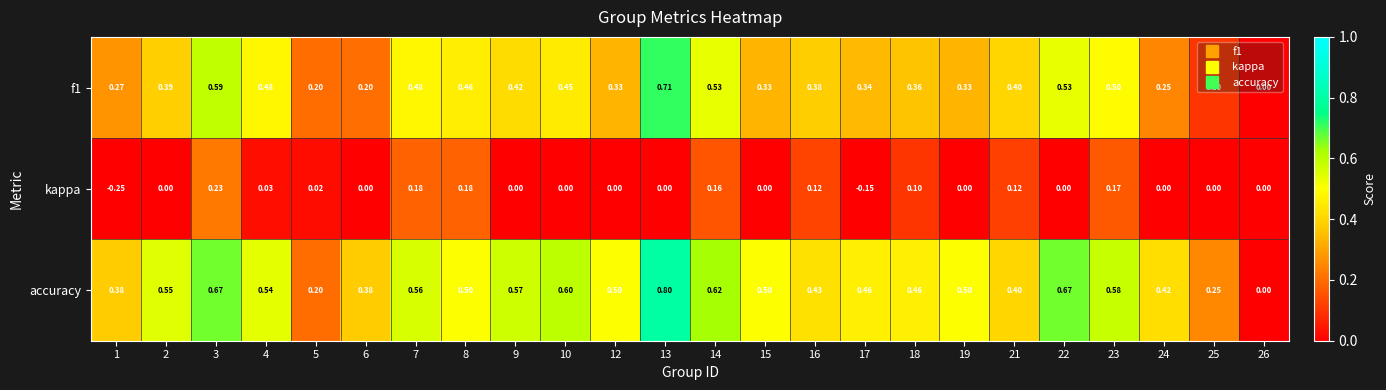

Which series changed the most between 19 and 26?

accuracy